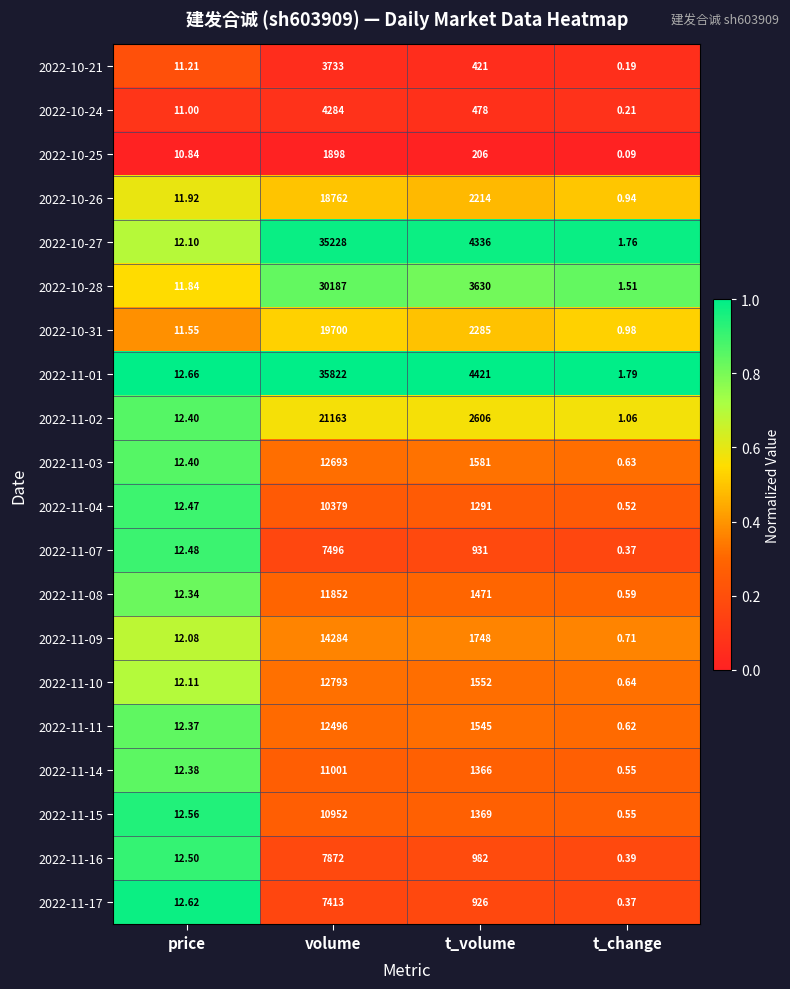

At which label does 2022-11-16 first exceed 982?

volume